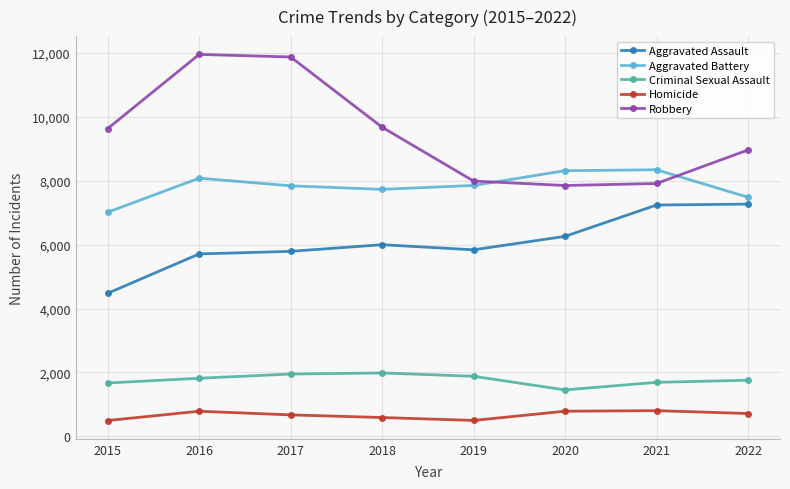

At which label is Robbery closest to 9907?

2018